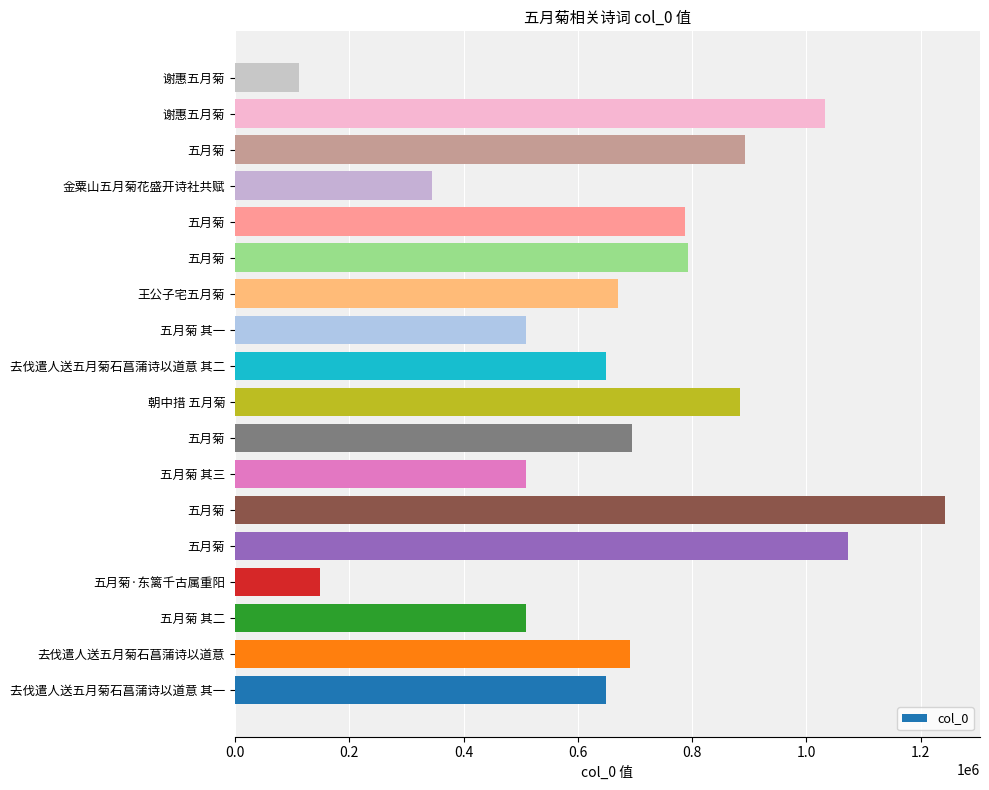

How many bars are there in total?

18